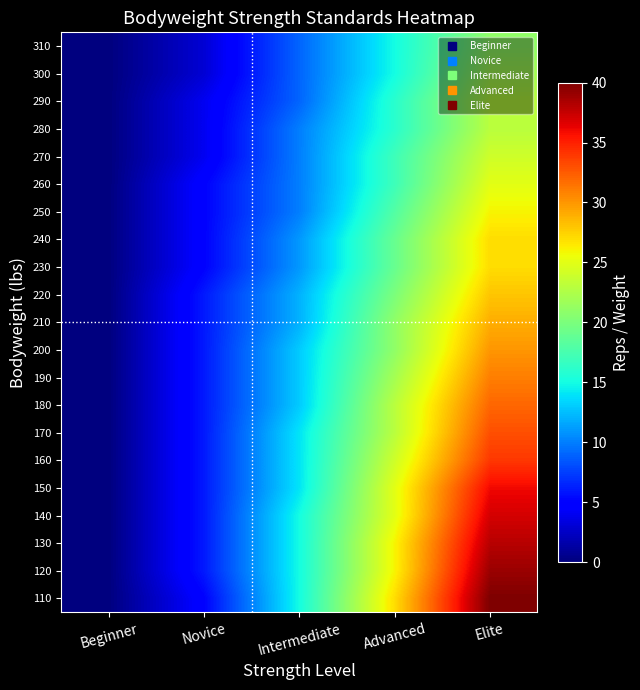

Which category has the lowest value across all series?

Beginner